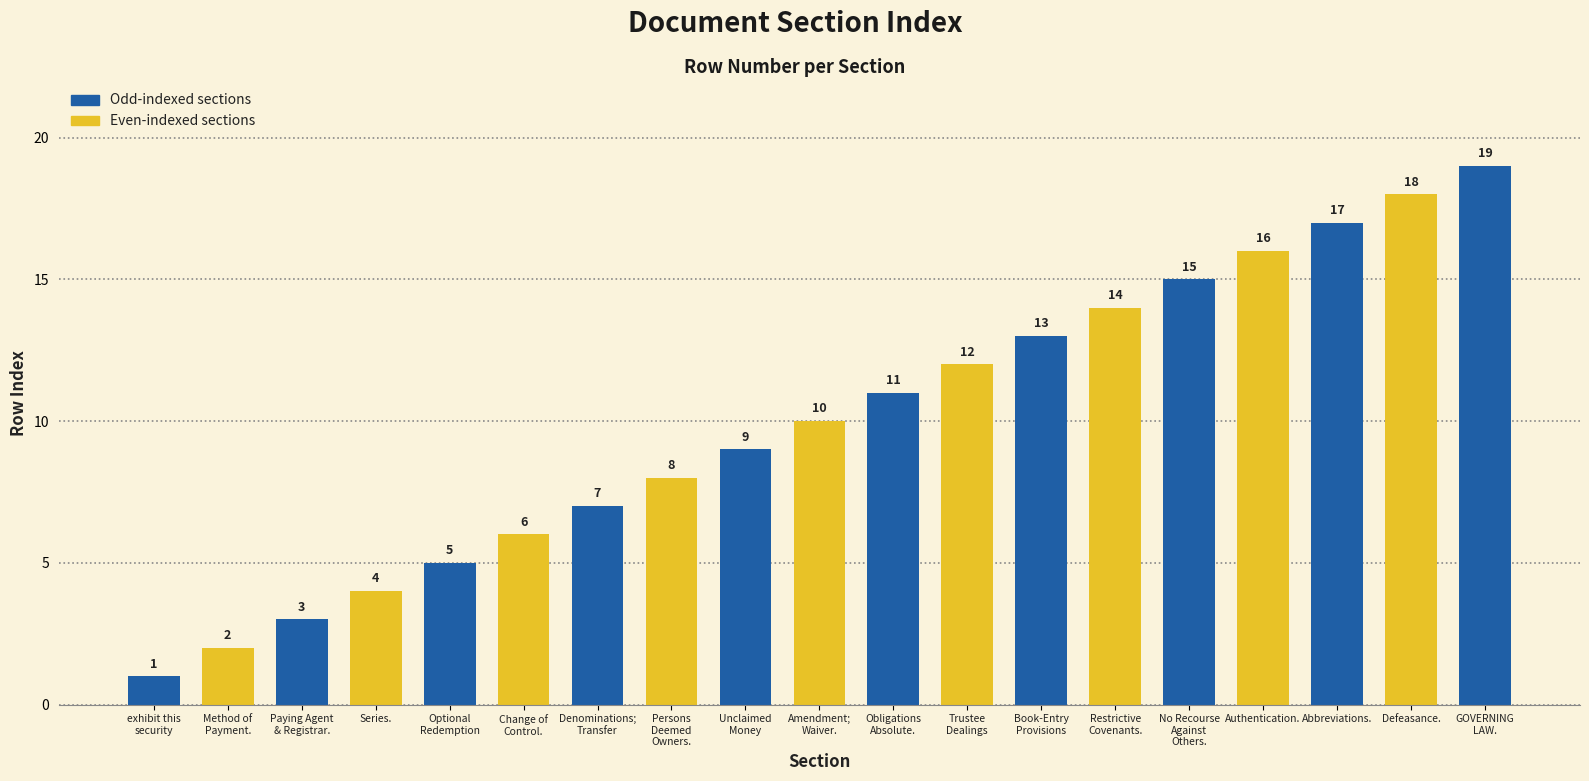

What position from the right is No Recourse
Against
Others.?

5